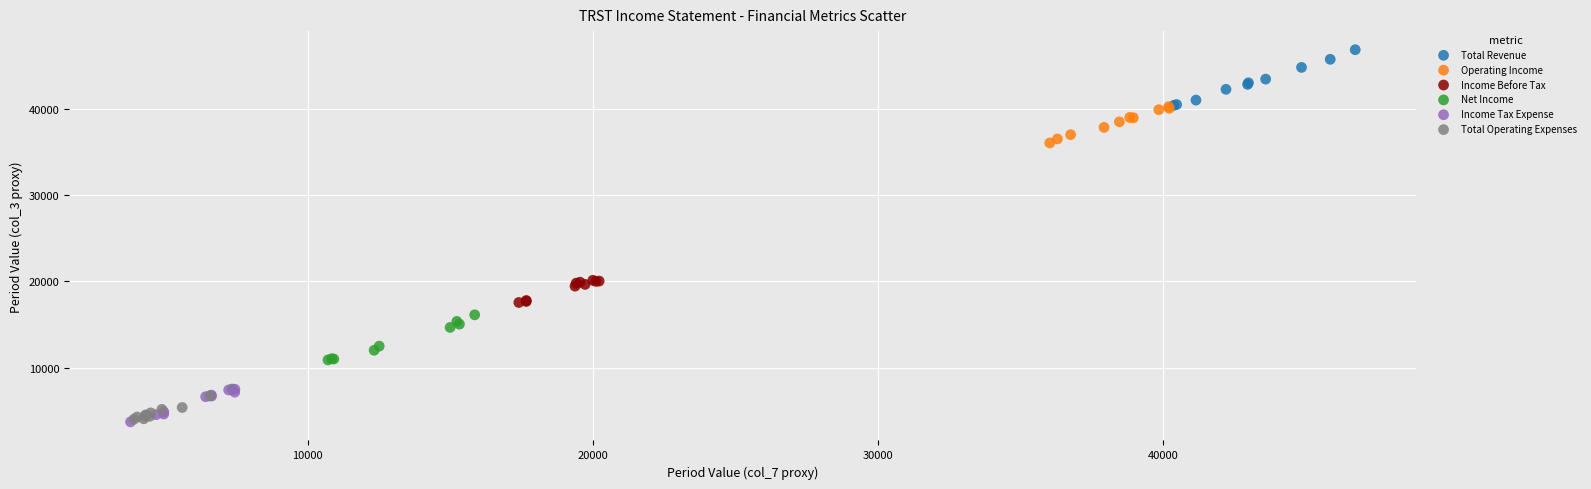

Which series has the widest spread of Y values?

Net Income